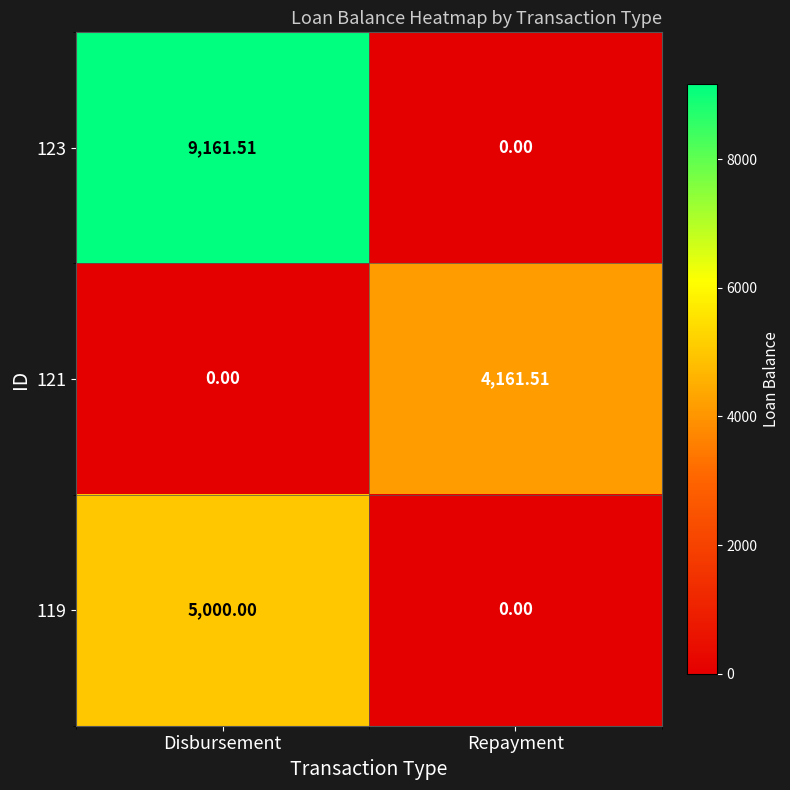

Which category has the highest value in the 119 series?

Disbursement